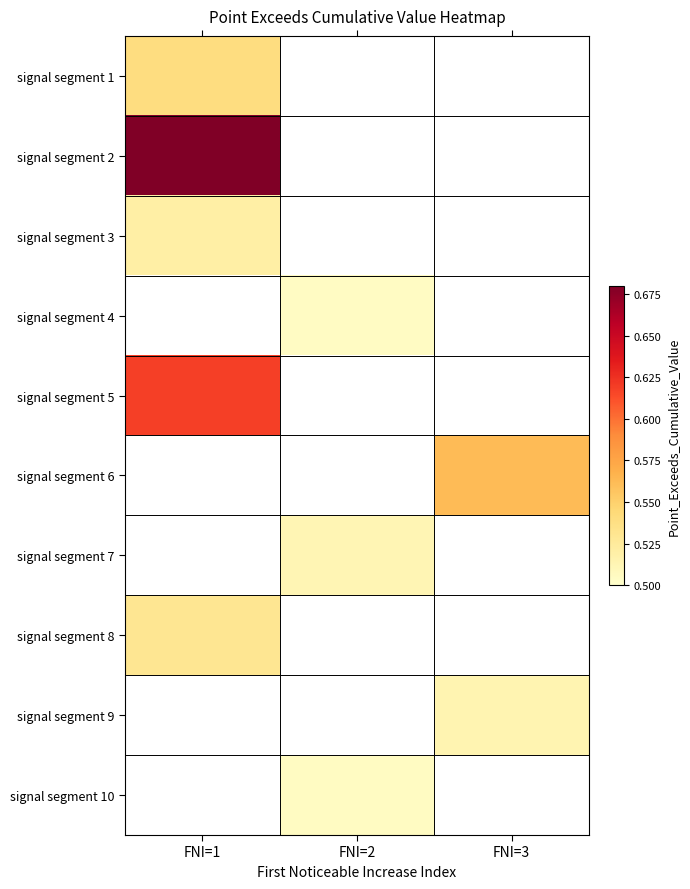

Rank the categories by signal segment 3 value from highest to lowest.

FNI=1, FNI=2, FNI=3